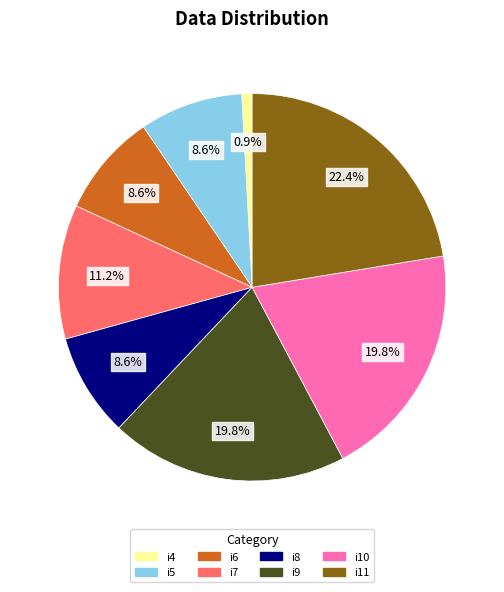

What is the ratio of the value at i8 to the value at i11?

0.4